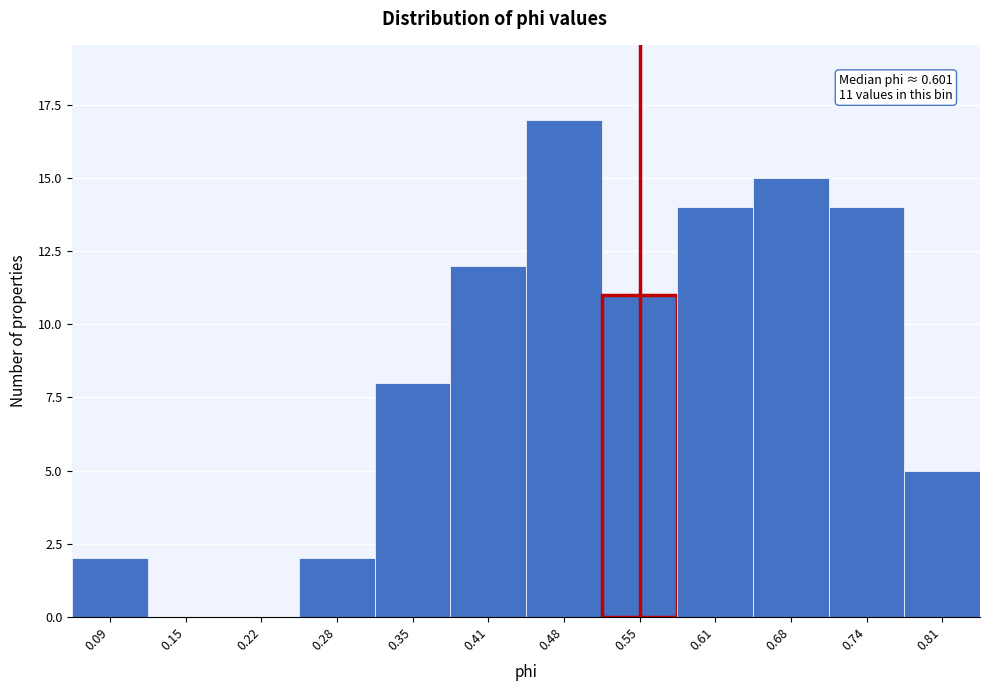

Reading left to right, extract all data points from this chart.

0.09=2	0.15=0	0.22=0	0.28=2	0.35=8	0.41=12	0.48=17	0.55=11	0.61=14	0.68=15	0.74=14	0.81=5